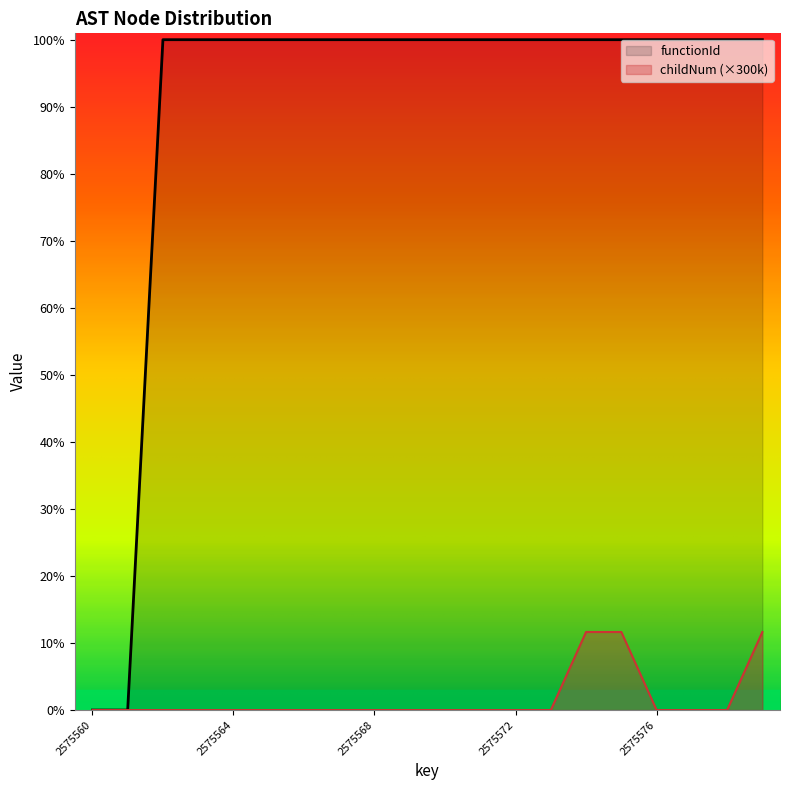

Does the chart display data point markers on the line(s)?

No